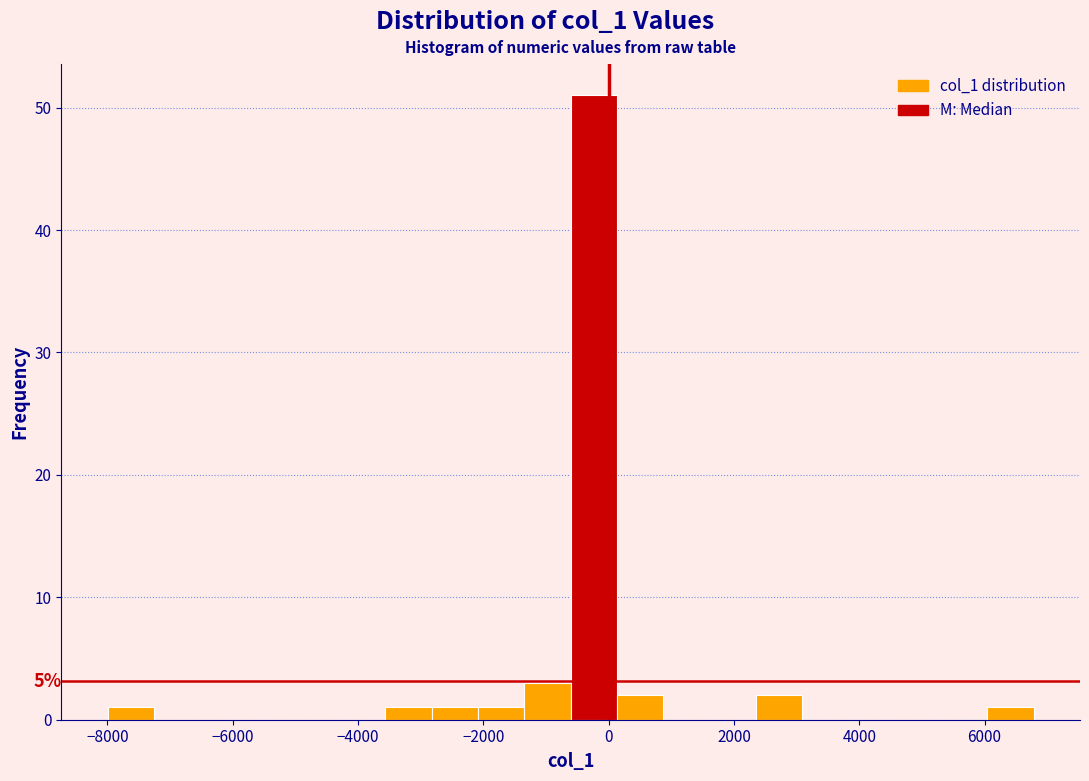

Around what value on the x-axis is the tallest bar? Give the approximate position of its centre, as read against the axis.

-200